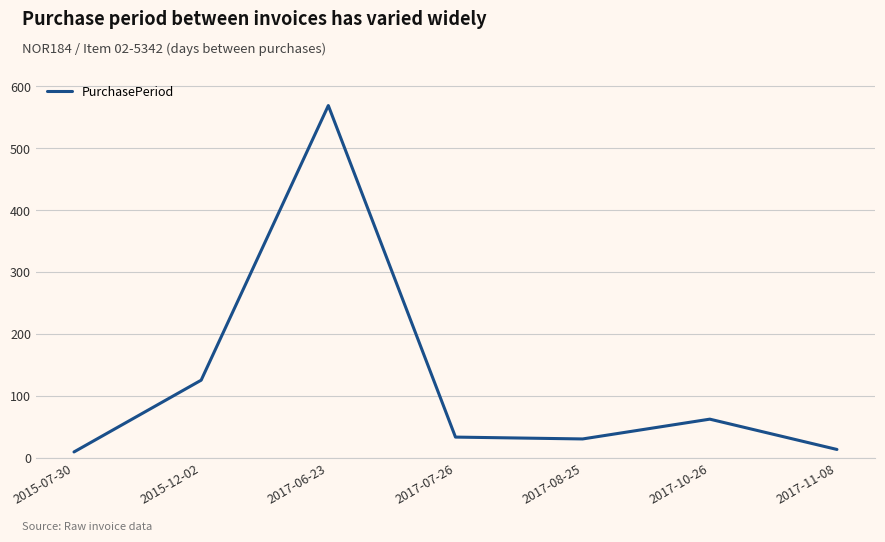

What is the average value?

120